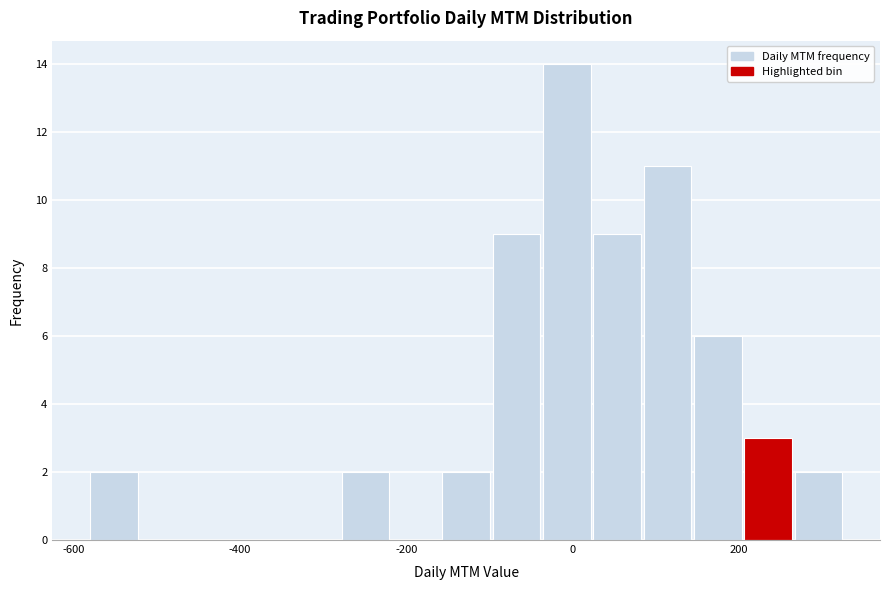

Around what value on the x-axis is the tallest bar? Give the approximate position of its centre, as read against the axis.

0